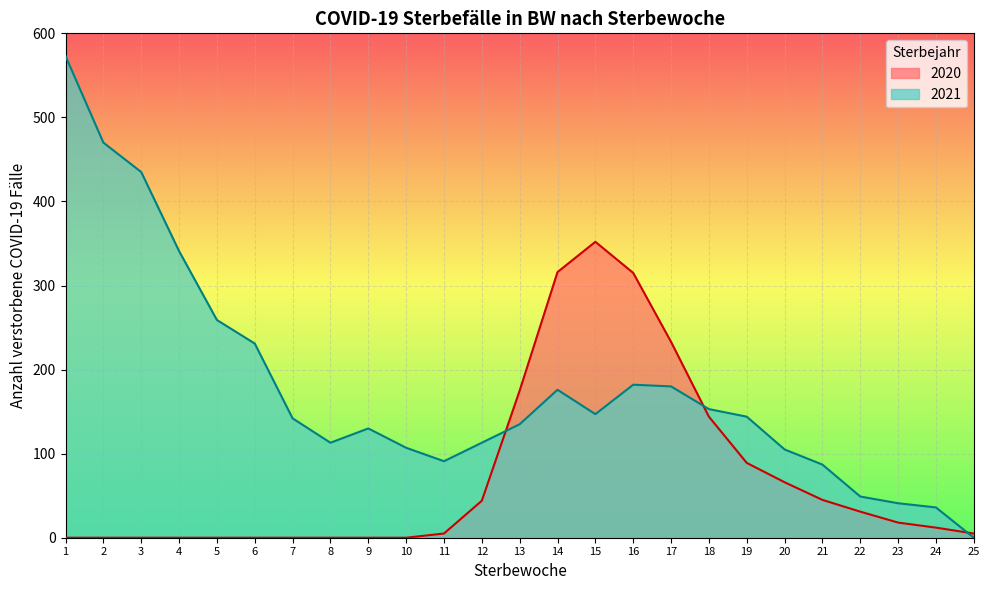

How many lines are shown in the chart?

2